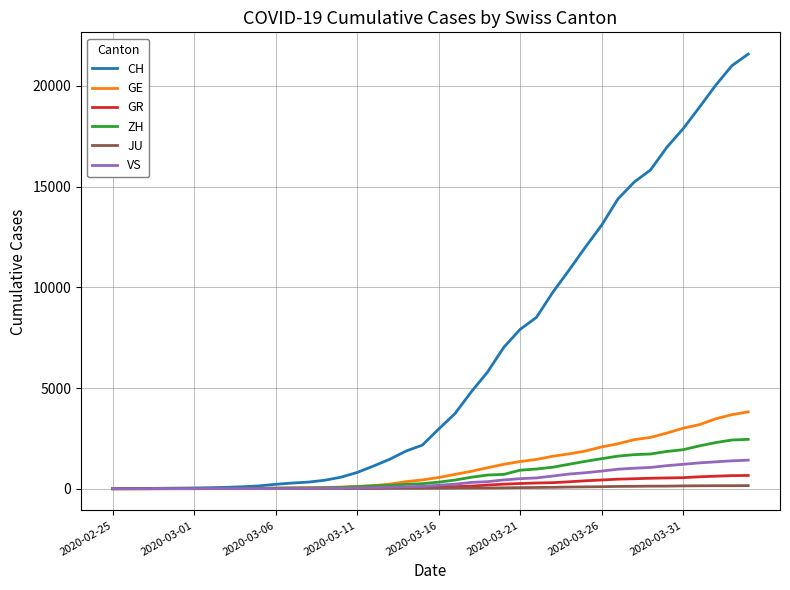

What is the difference between the second highest and second lowest values in the GR series?

647